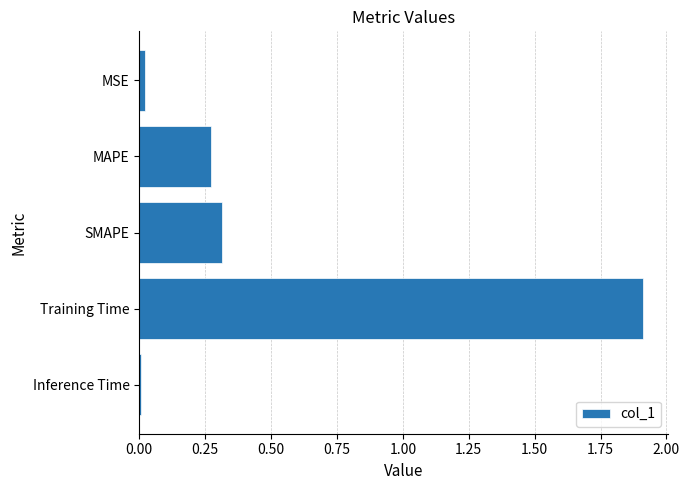

Which has a higher value, MSE or MAPE?

MAPE